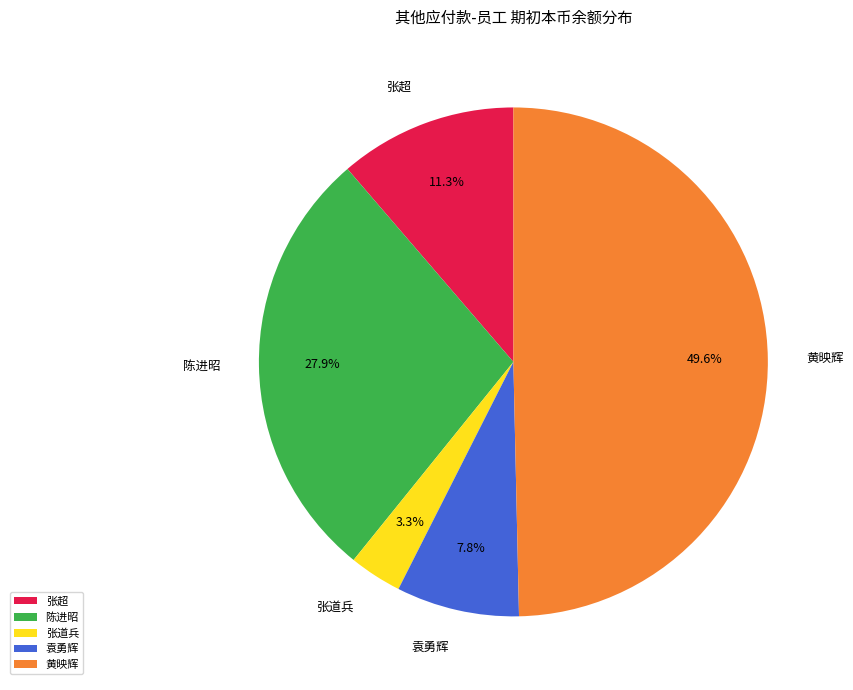

Approximately how many times larger is the value at 张道兵 compared to 黄映辉?

0.1